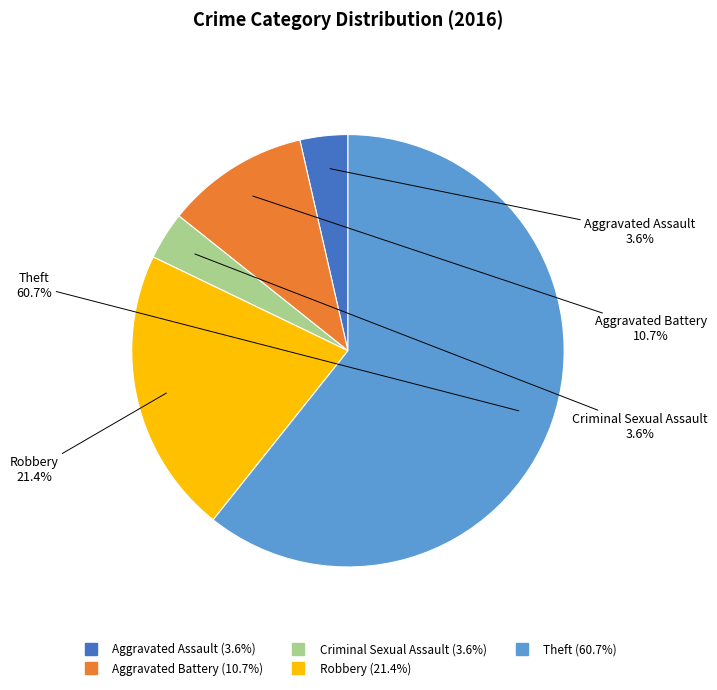

Combined, what portion of the pie is Robbery and Aggravated Battery?

32.1%